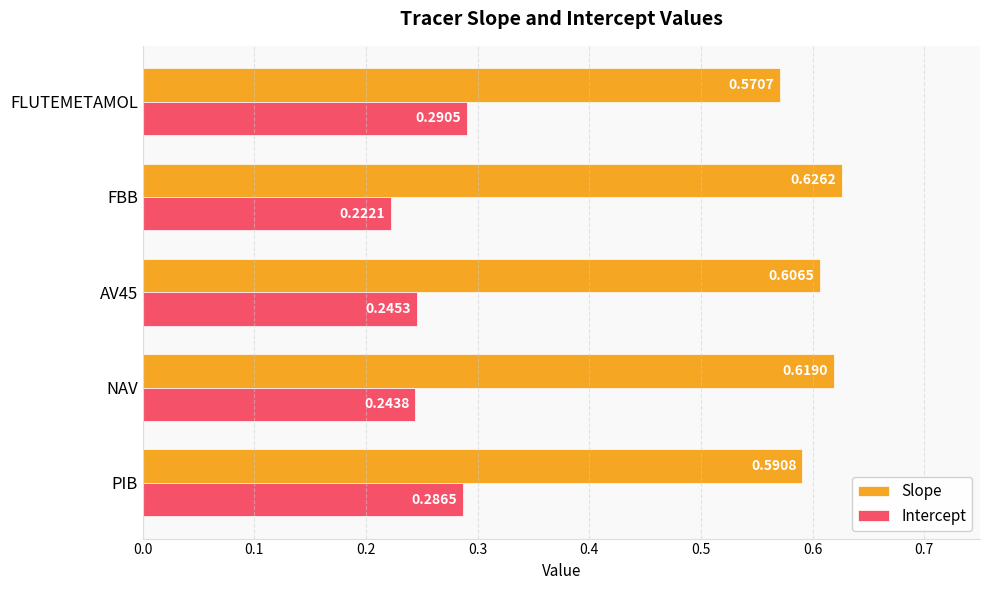

Which category has the highest value in the Intercept series?

FLUTEMETAMOL